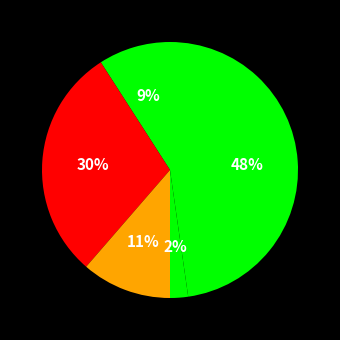

Rank the categories by value from highest to lowest.

Theft, Aggravated Battery, Robbery, Aggravated Assault, Homicide